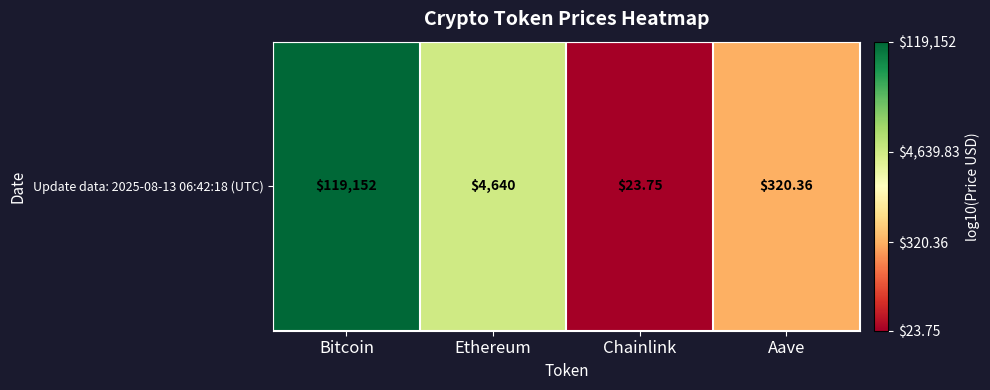

Between Bitcoin and Ethereum, which is larger?

Bitcoin